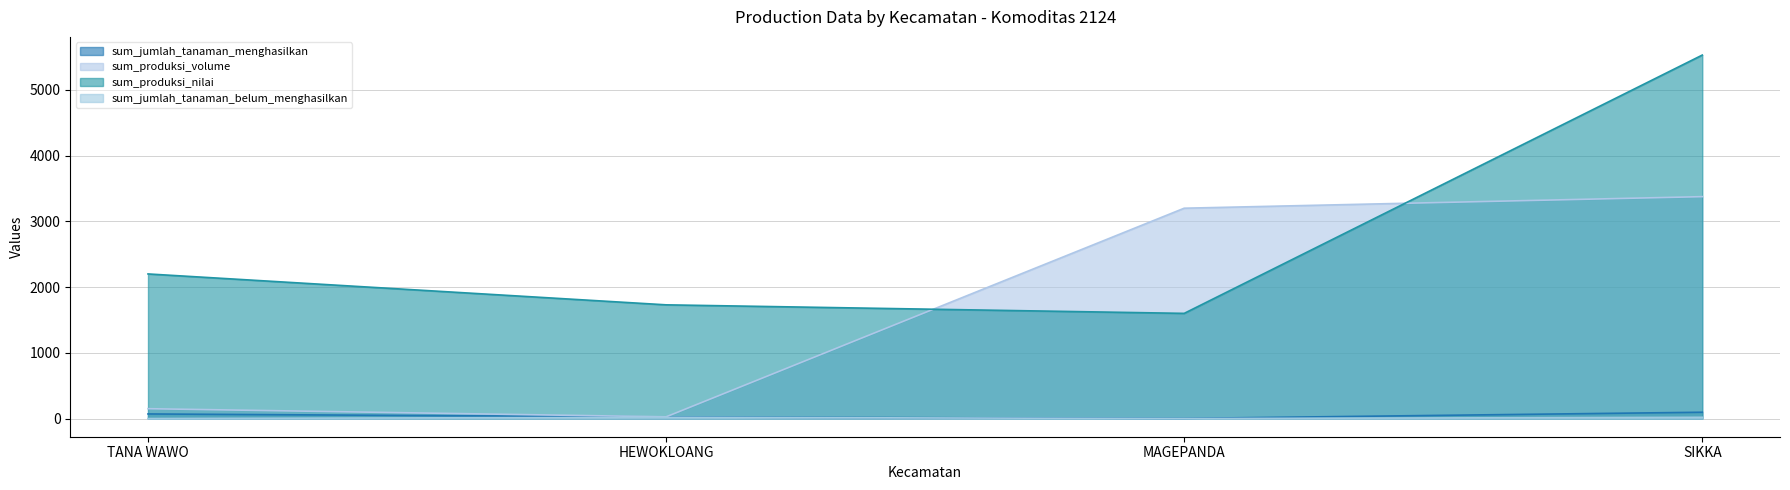

What is the difference between the highest and lowest values at HEWOKLOANG?

1711